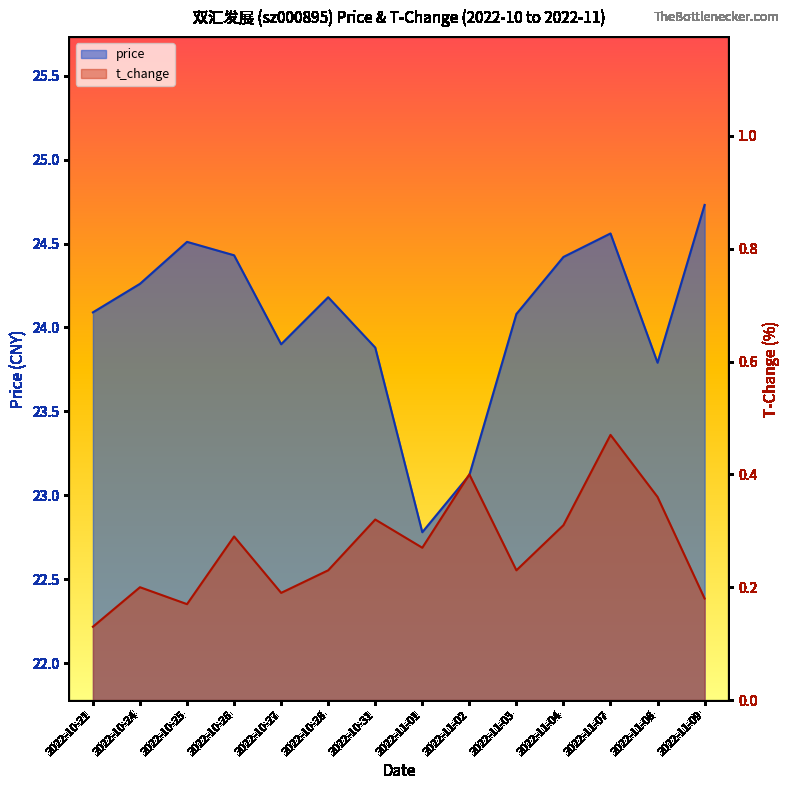

List the series in order of their peak value, lowest first.

t_change, price